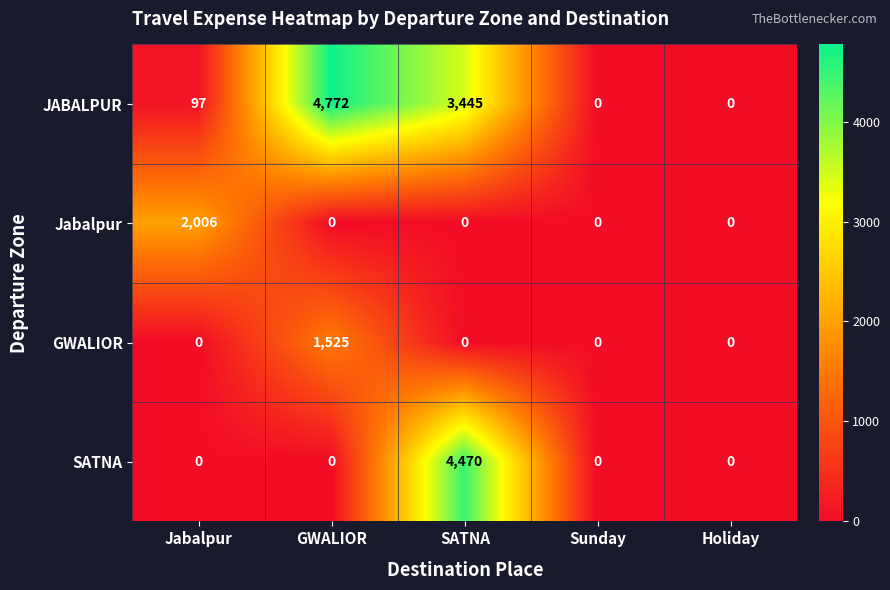

Reading left to right, transcribe all the data shown in this chart.

JABALPUR: 97	4772	3445	0	0
Jabalpur: 2006	0	0	0	0
GWALIOR: 0	1525	0	0	0
SATNA: 0	0	4470	0	0